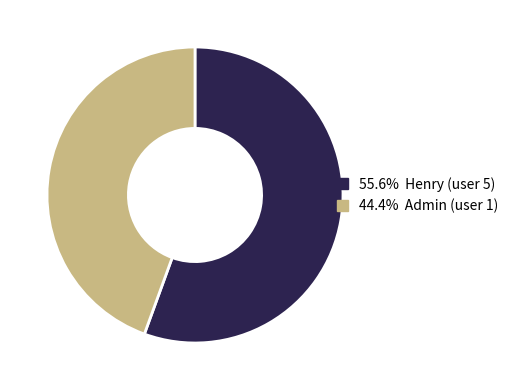

Is there a majority slice in this chart?

Yes